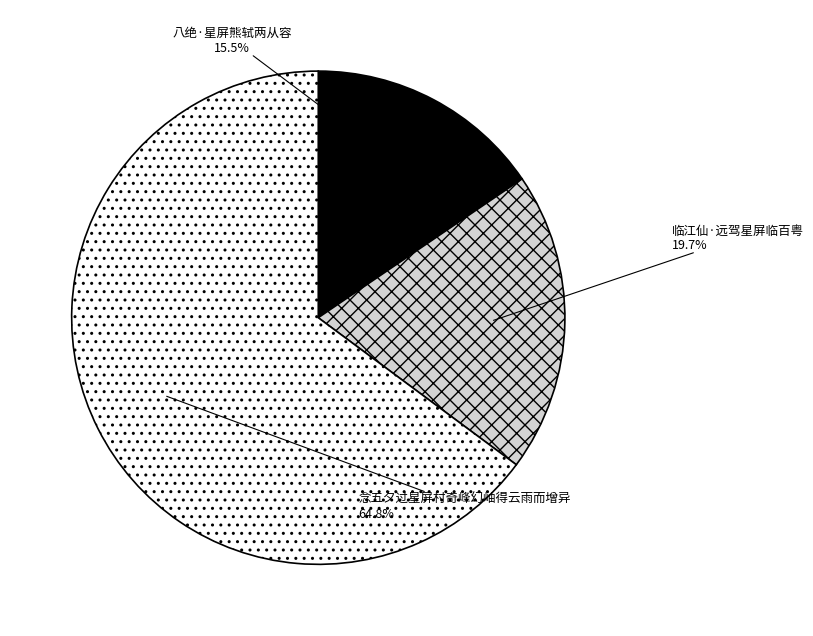

Rank the categories by value from lowest to highest.

八绝·星屏熊轼两从容, 临江仙·远驾星屏临百粤, 念五夕过星屏村奇峰幻岫得云雨而增异